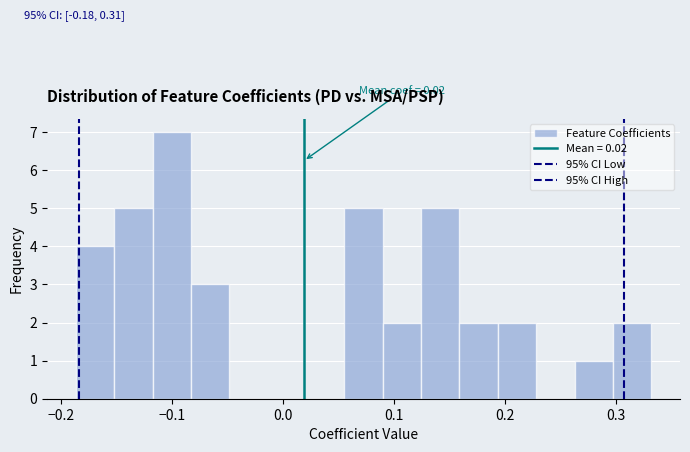

Read against the x-axis, roughly where is the centre of the tallest bar?

-0.10